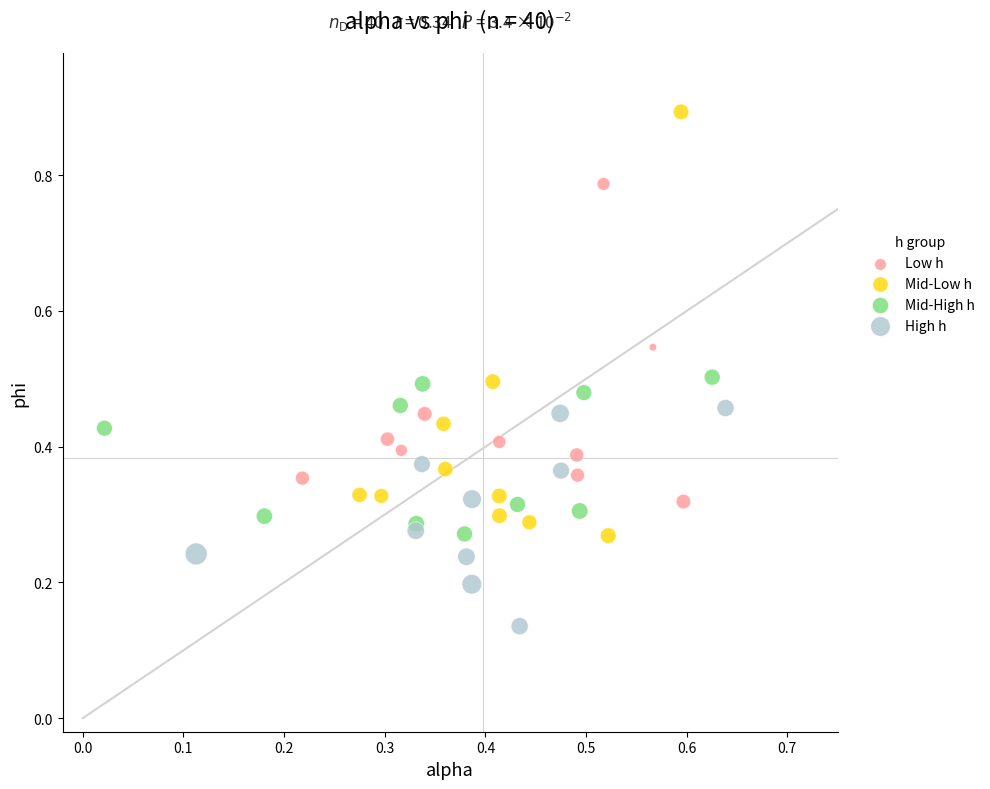

Which series contains the highest Y value?

Mid-Low h